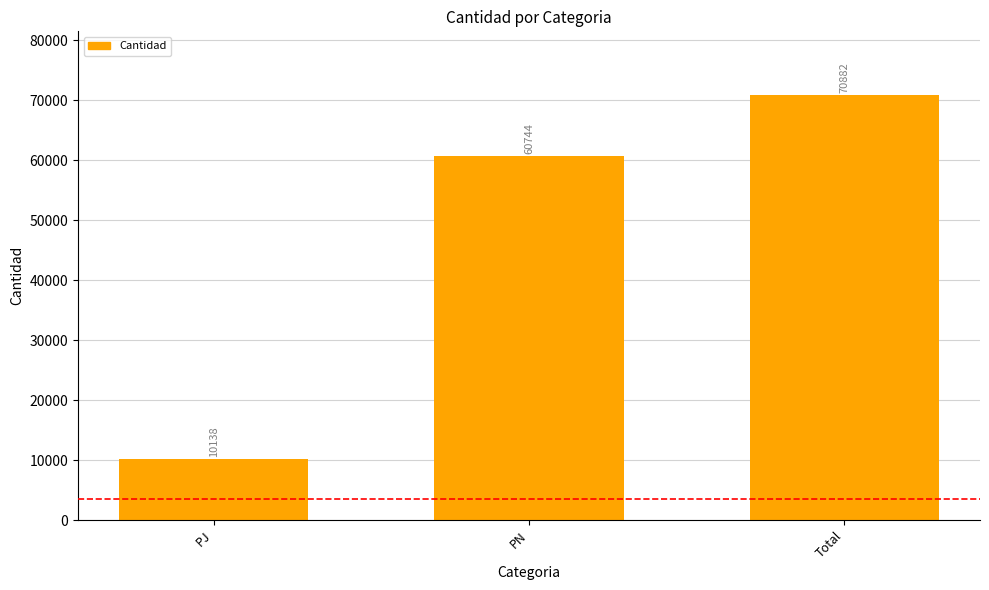

True or false: the data shows 10138 at PJ.

True